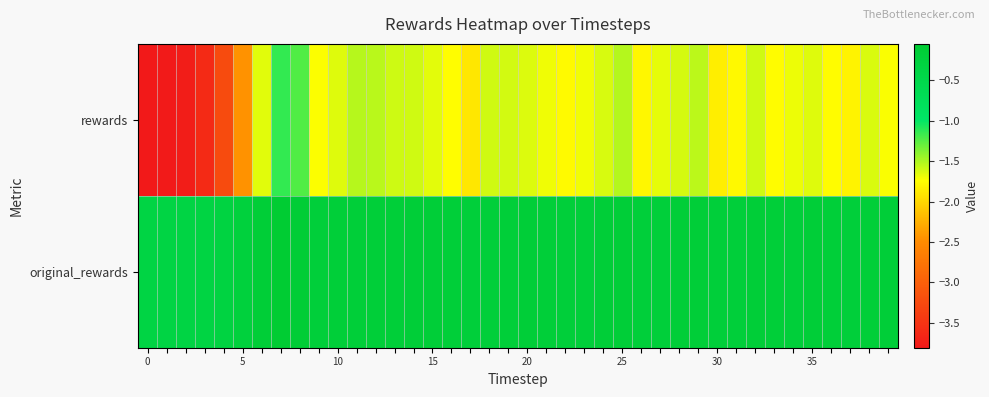

At which category is the sum across all series the highest?

35